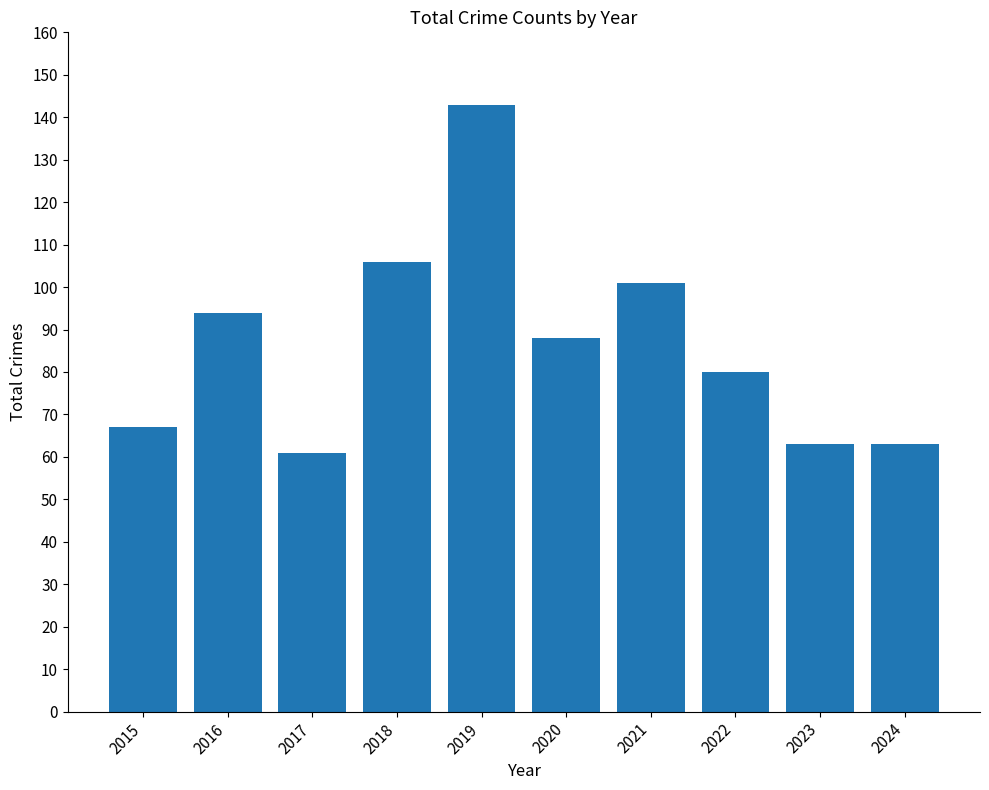

What is the value of the 3rd bar from the left?

61